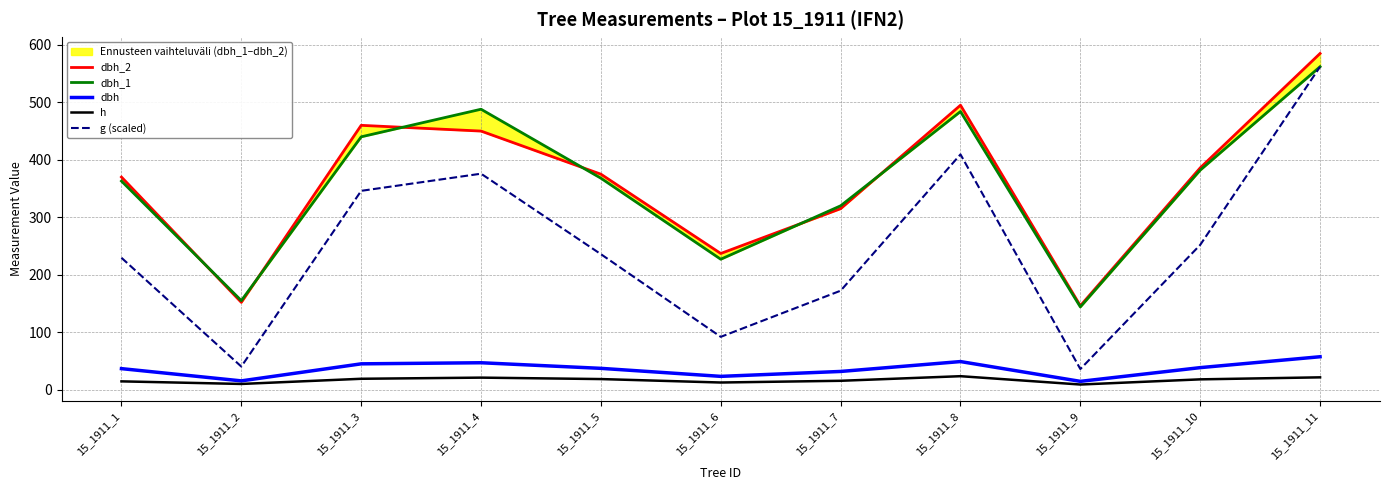

What is the difference between the h values at 15_1911_5 and 15_1911_8?

5.0